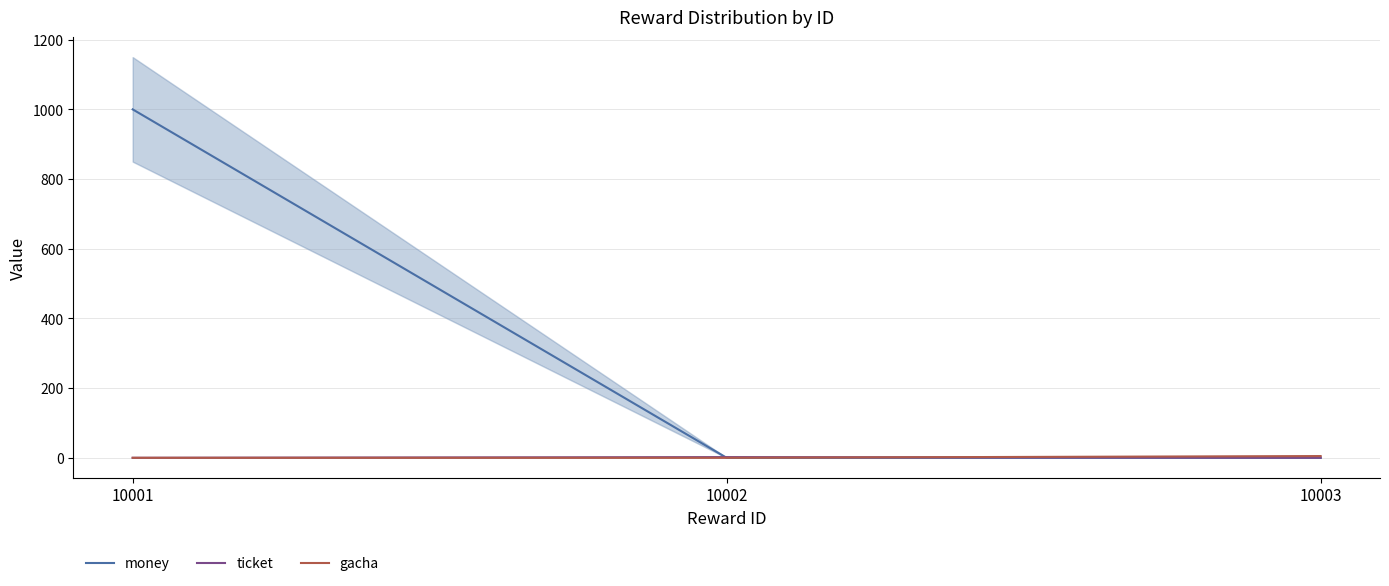

At which label is ticket closest to 1?

10001